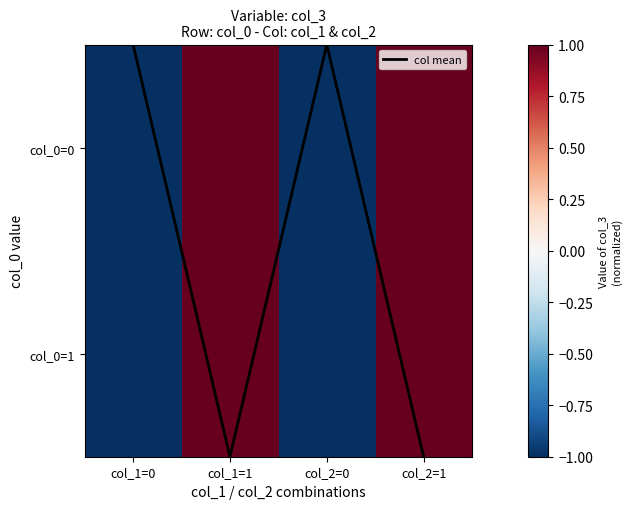

At which label is col_0=1 closest to 0?

col_1=0